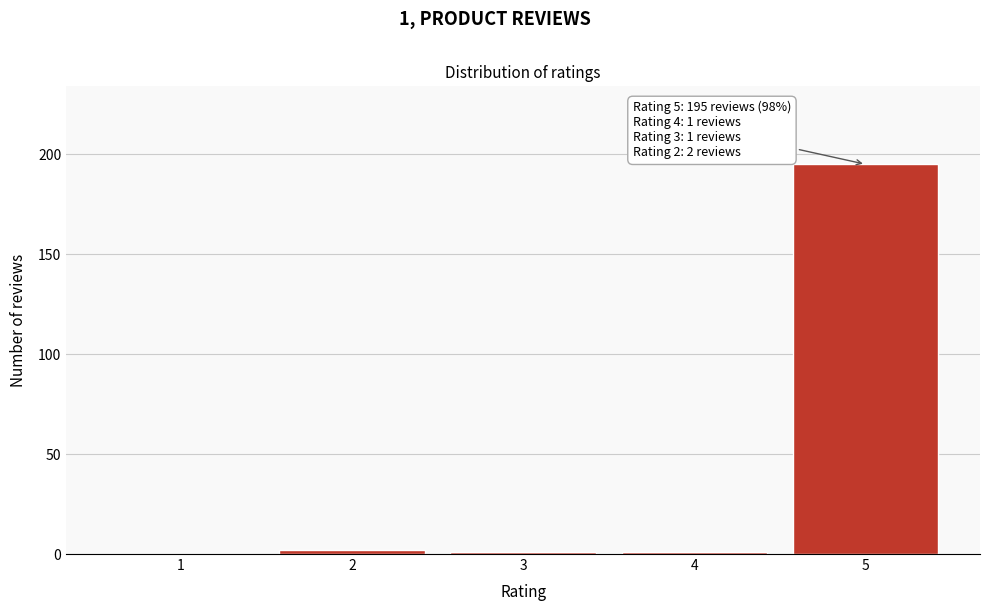

Reading right to left, extract all data points from this chart.

5=195	4=1	3=1	2=2	1=0